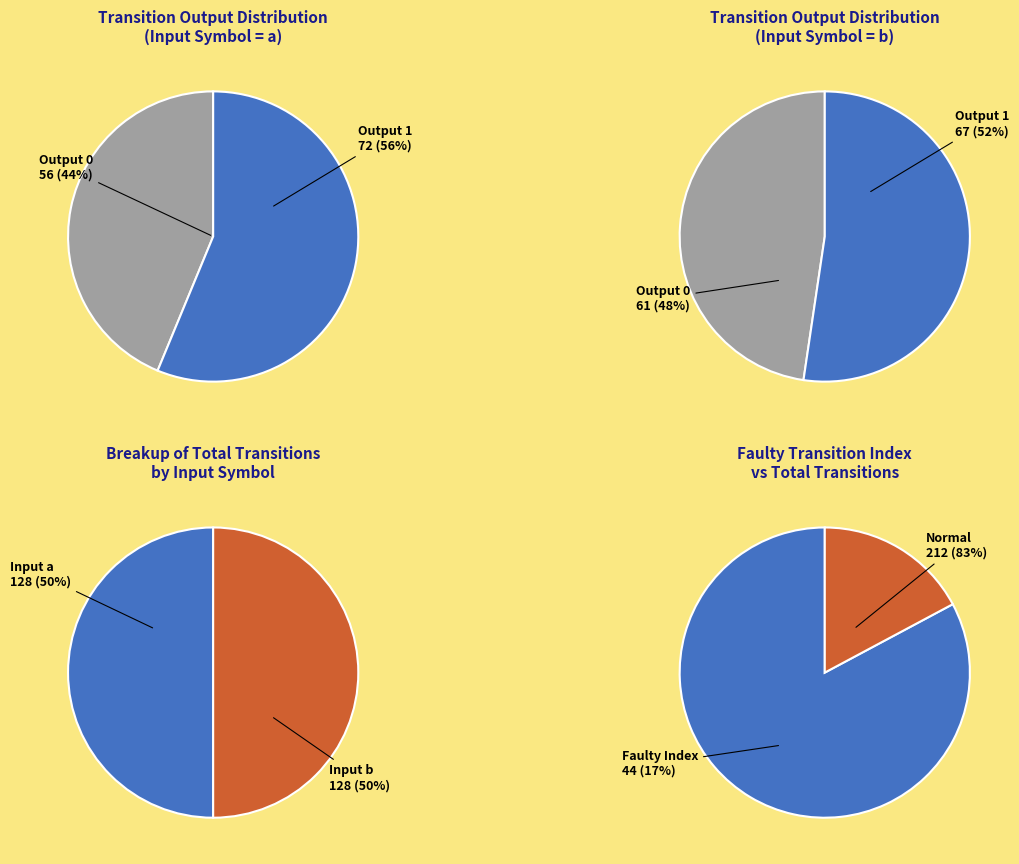

To the nearest percent, what is the average slice percentage?

50%